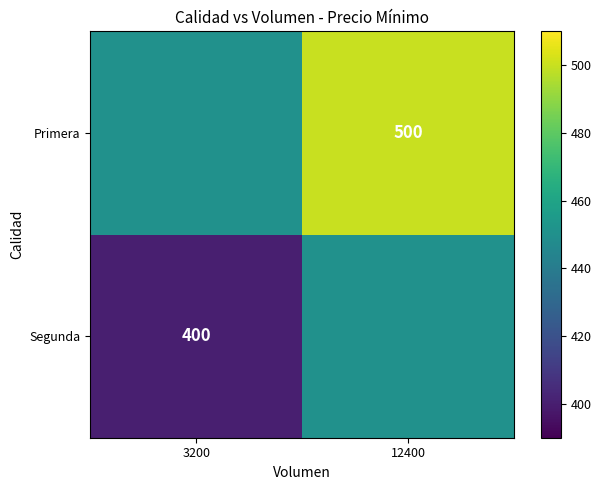

True or false: Primera has a value of 500 at 12400.

True